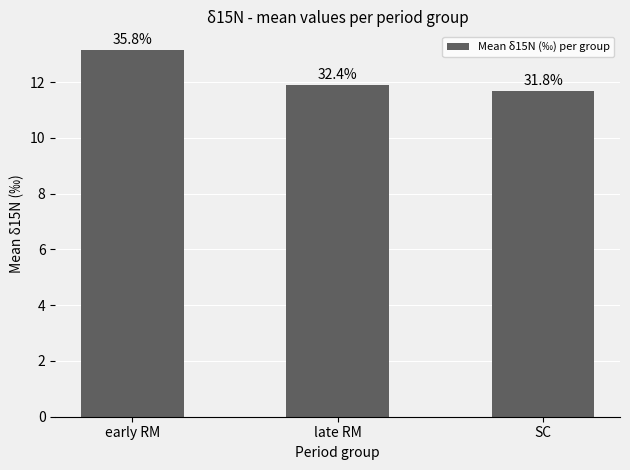

At which category does the chart reach its peak across all series?

early RM